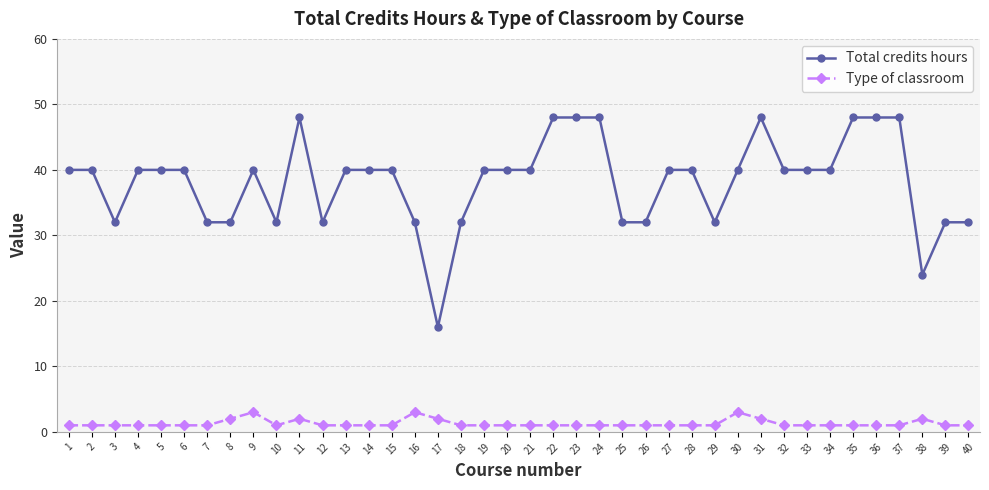

What are all the series names shown in the legend?

Total credits hours, Type of classroom